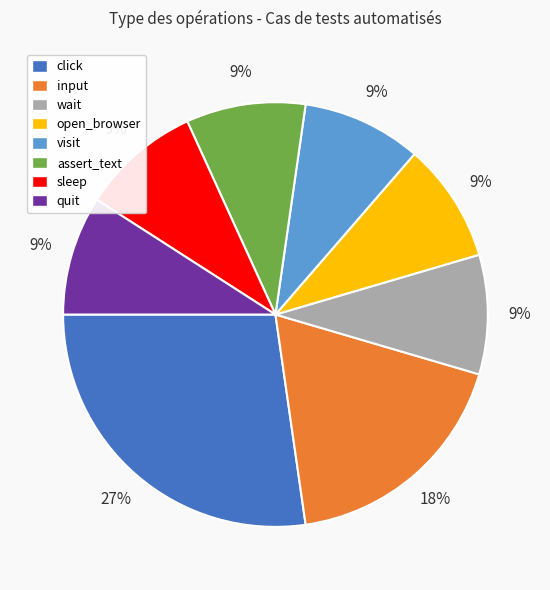

What is the ratio of the value at quit to the value at open_browser?

1.0